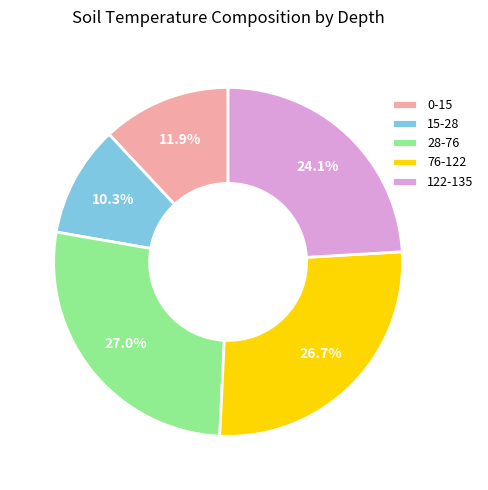

Which slice is the smallest?

15-28